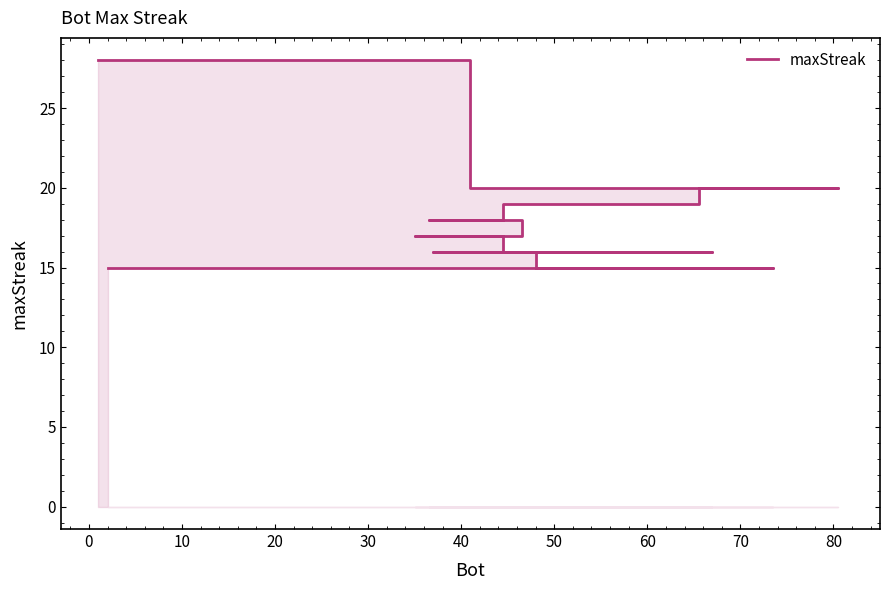

What is the value of the 19th point from the left?

15